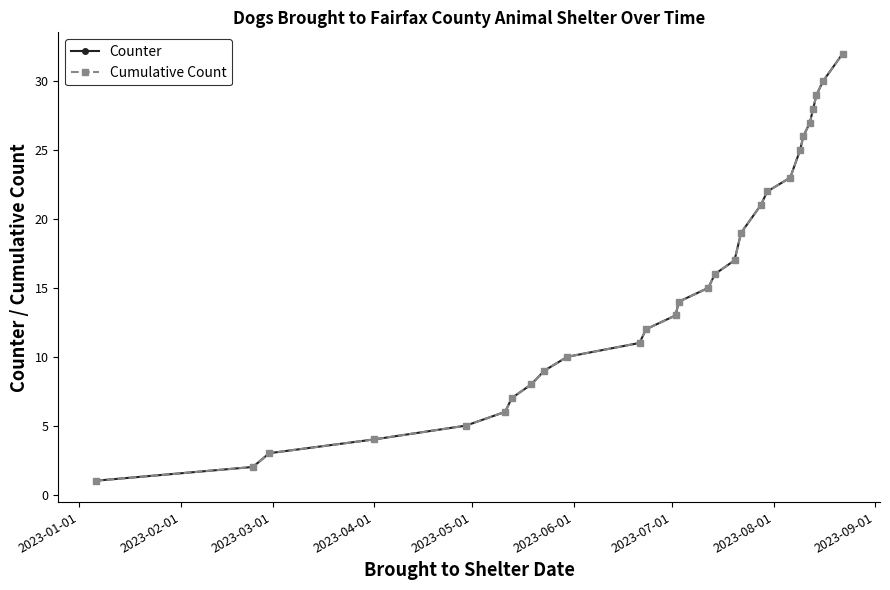

What is the lowest value of the Cumulative Count series?

1